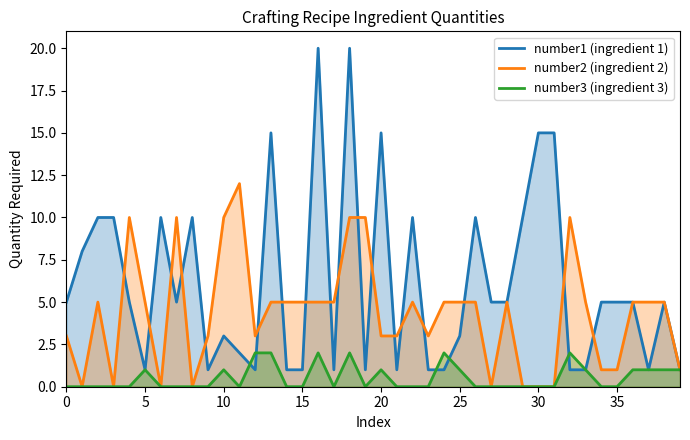

Rank the series by their average value, from lowest to highest.

number3 (ingredient 3), number2 (ingredient 2), number1 (ingredient 1)